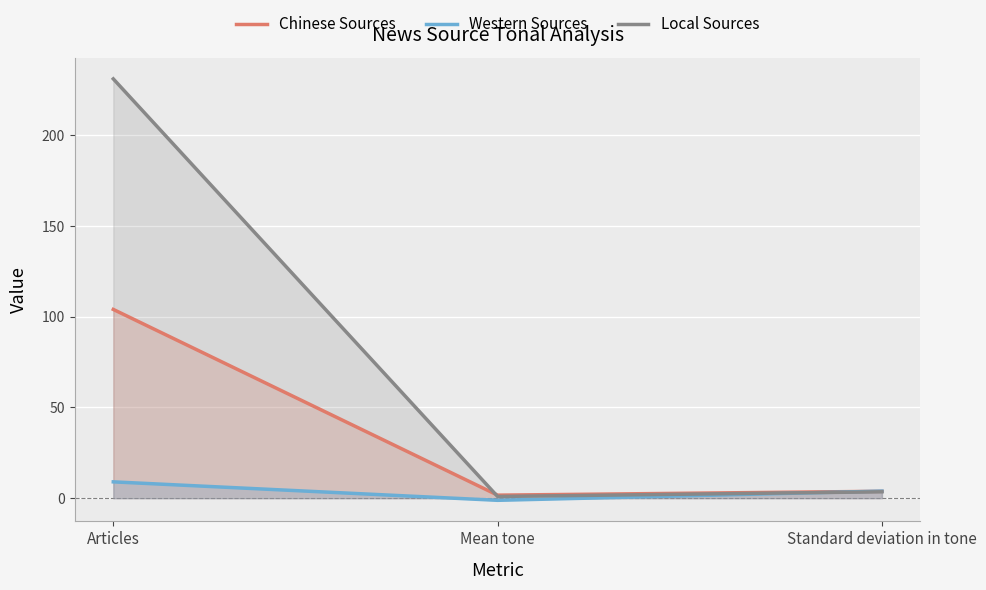

What is the approximate value of Local Sources at Articles?

231.0